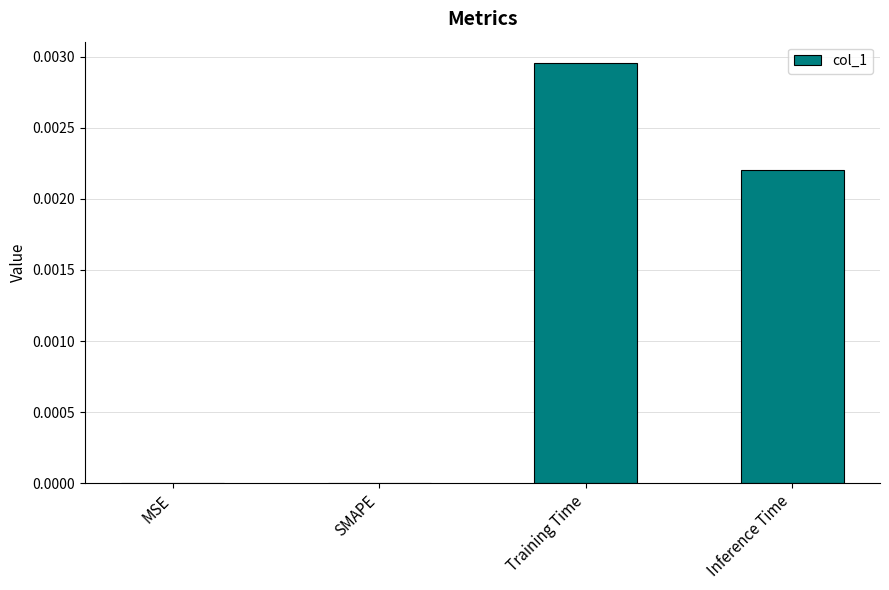

The chart shows a value of 0.0 at Inference Time. True or false?

True